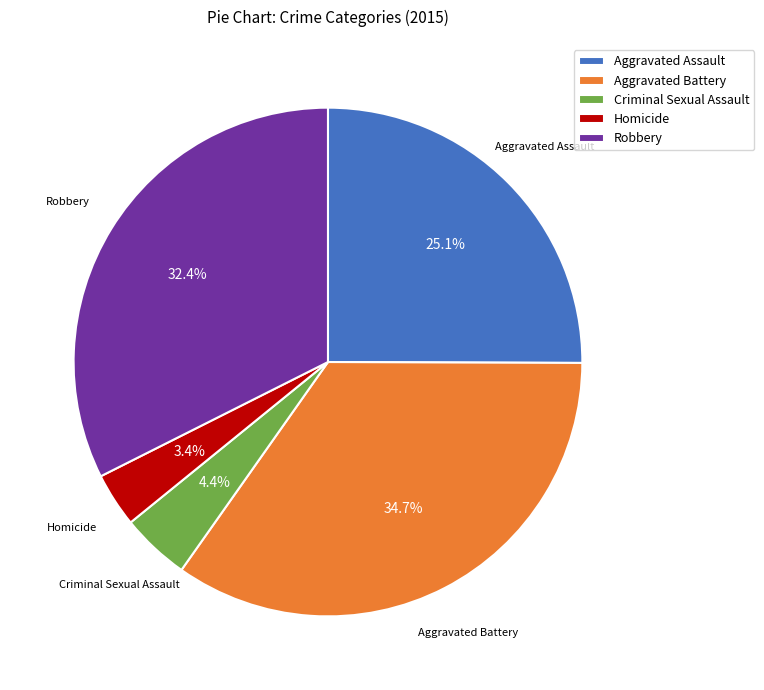

Rank the categories by value from highest to lowest.

Aggravated Battery, Robbery, Aggravated Assault, Criminal Sexual Assault, Homicide